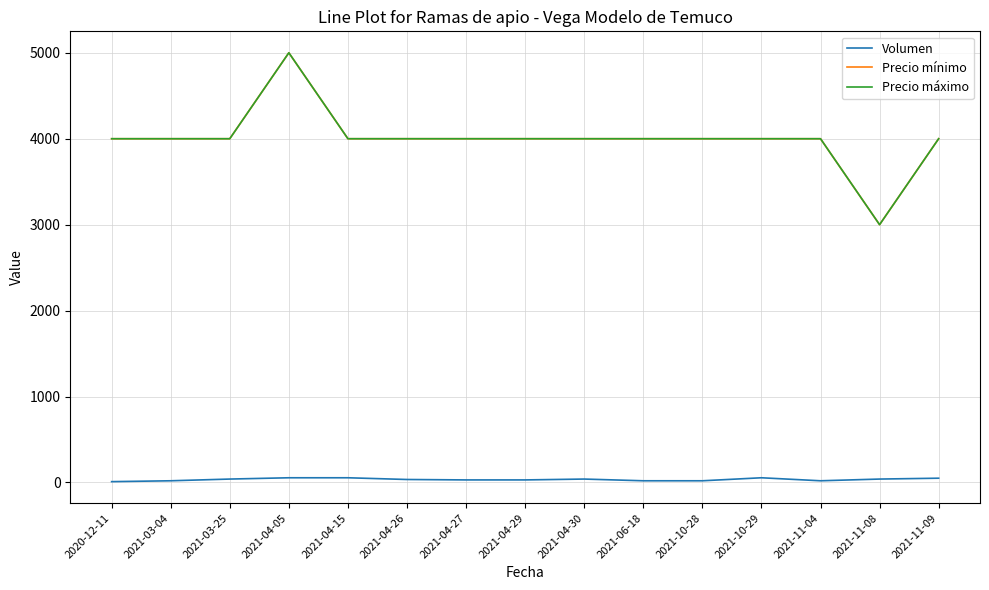

True or false: Precio máximo has more than 1 points higher than both neighbors.

False